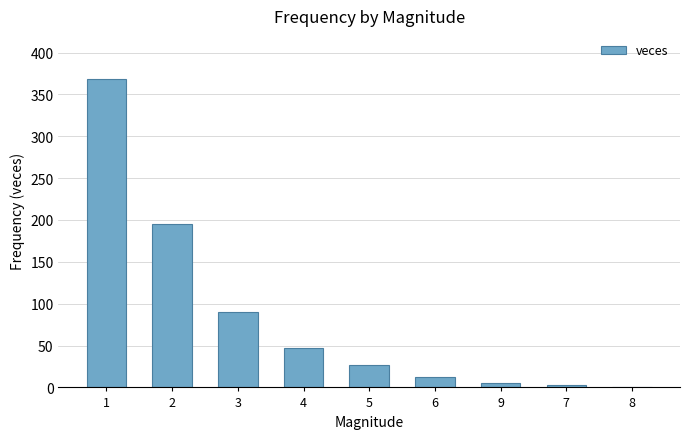

What is the average value?

83